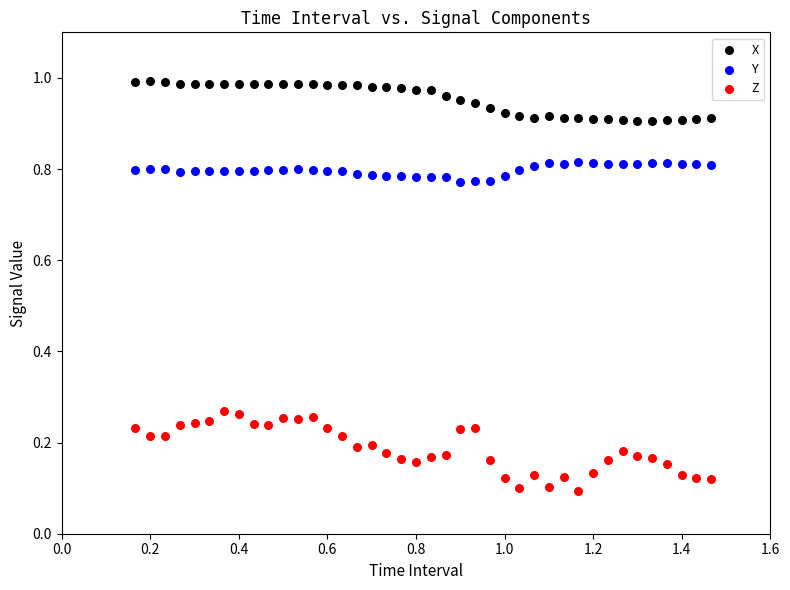

Across all data points, what is the range of X values (max minus min)?

1.3